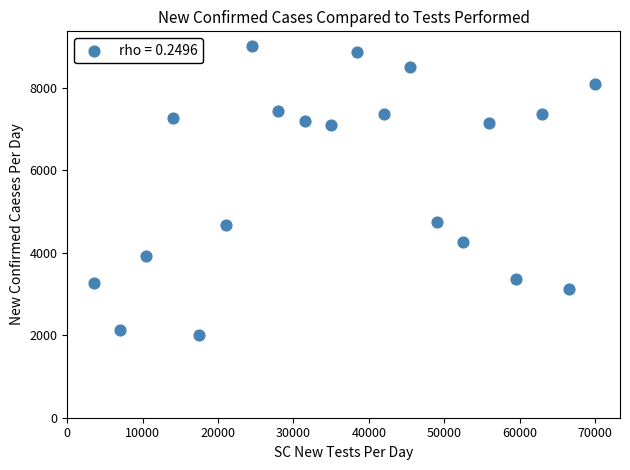

What is the range of Y values (max minus min)?

7001.2